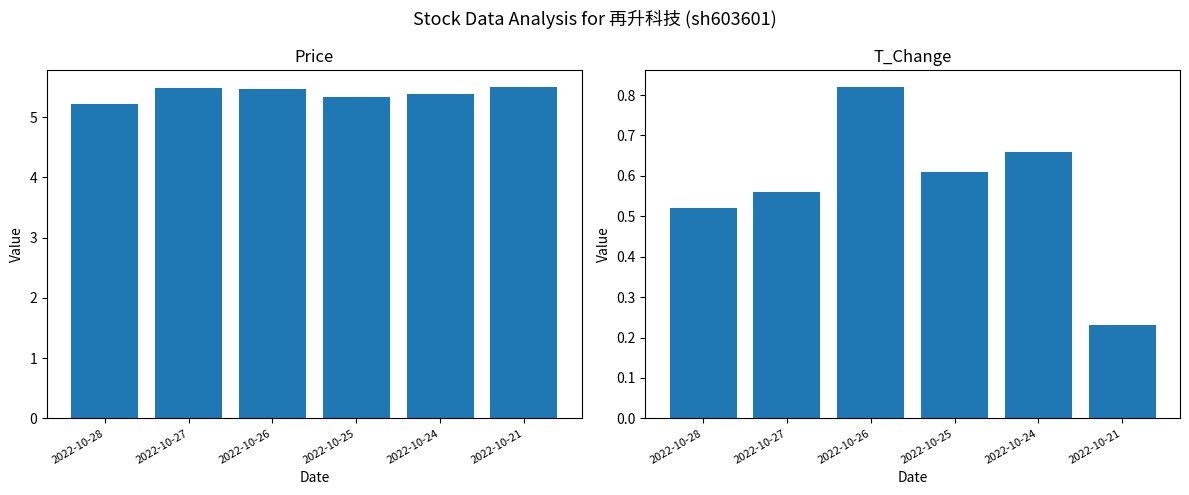

Reading right to left, transcribe all the data shown in this chart.

price: 2022-10-21=5.5	2022-10-24=5.4	2022-10-25=5.3	2022-10-26=5.5	2022-10-27=5.5	2022-10-28=5.2
t_change: 2022-10-21=0.2	2022-10-24=0.7	2022-10-25=0.6	2022-10-26=0.8	2022-10-27=0.6	2022-10-28=0.5